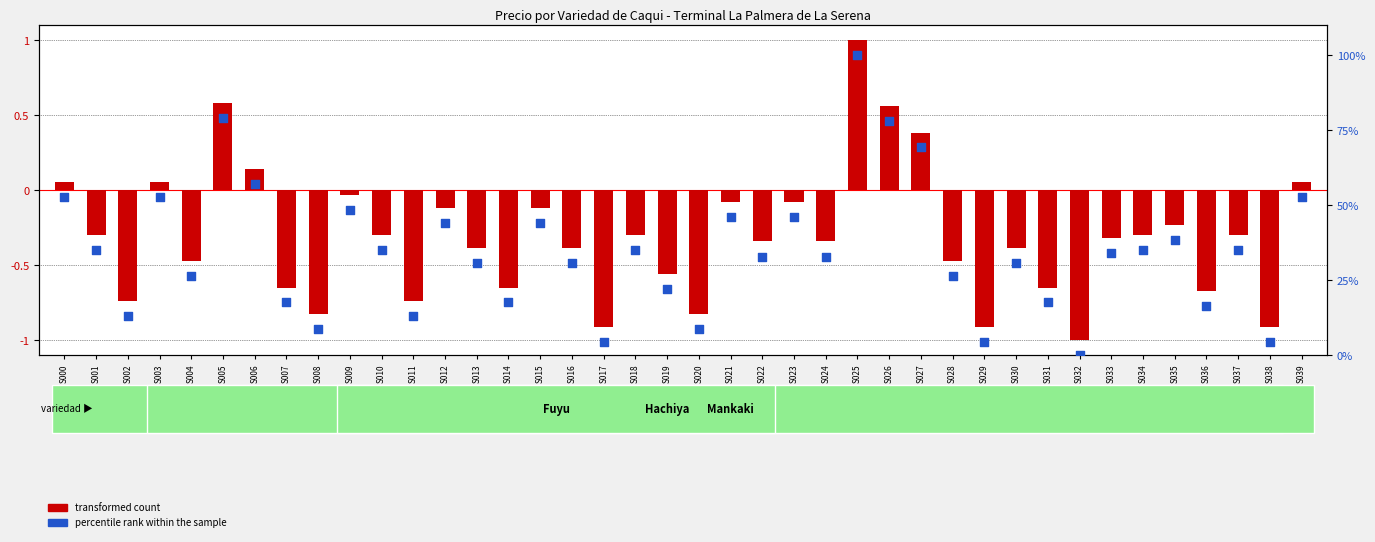

What are all the series names shown in the legend?

transformed count, percentile rank within the sample